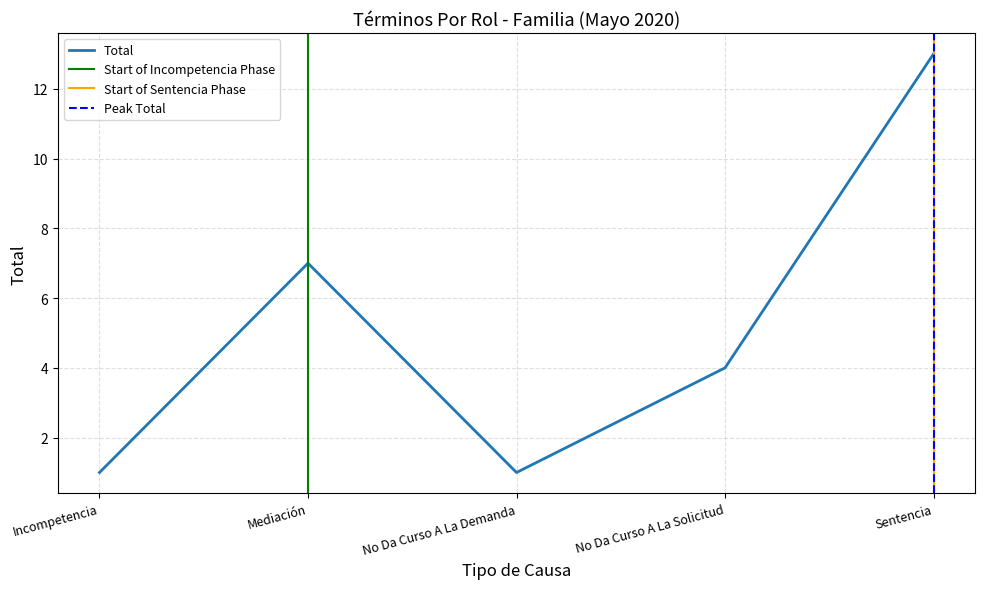

What is the sum of all values?

26